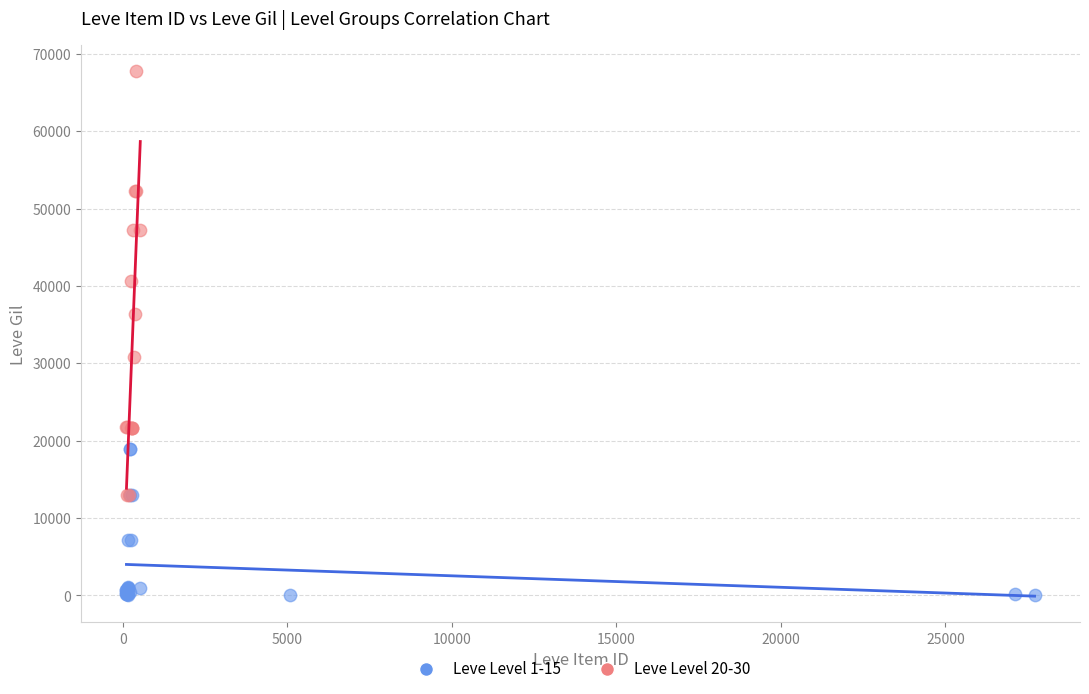

Which series contains the highest Y value?

Leve Level 20-30